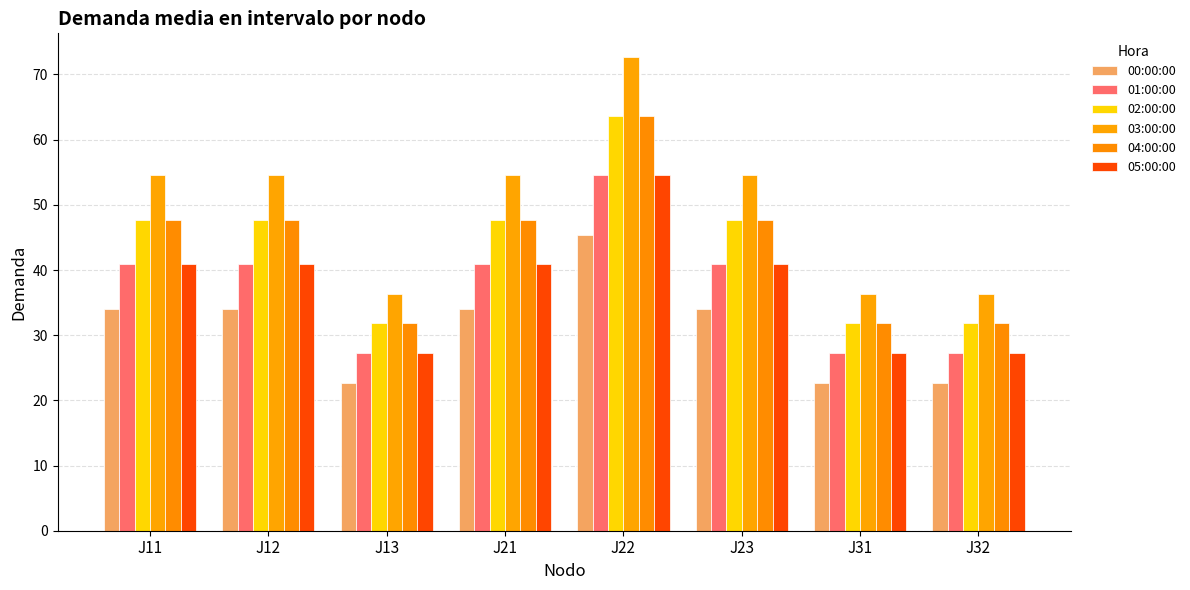

What is the value of the 00:00:00 bar at the 2nd from the left?

34.1